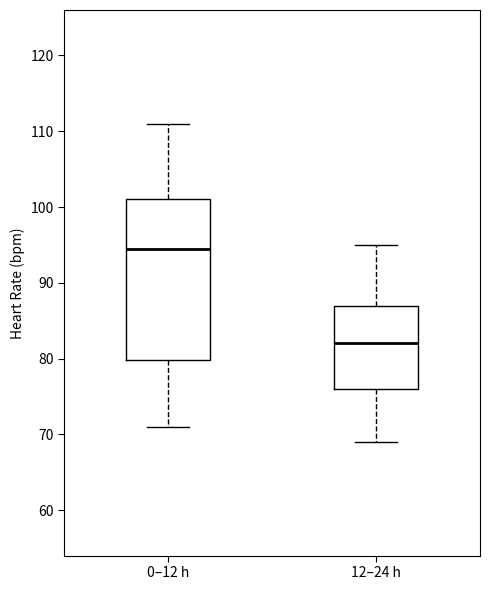

Reading left to right, transcribe this box plot: for each box, give where its median line is, the range the box spans, and where its two whiskers end, as read against the y-axis. The values are not printed on the chart, so give them approximately, as read against the axis.

0–12 h: median 95, box 80 to 101, whiskers 71 to 111
12–24 h: median 82, box 76 to 87, whiskers 69 to 95